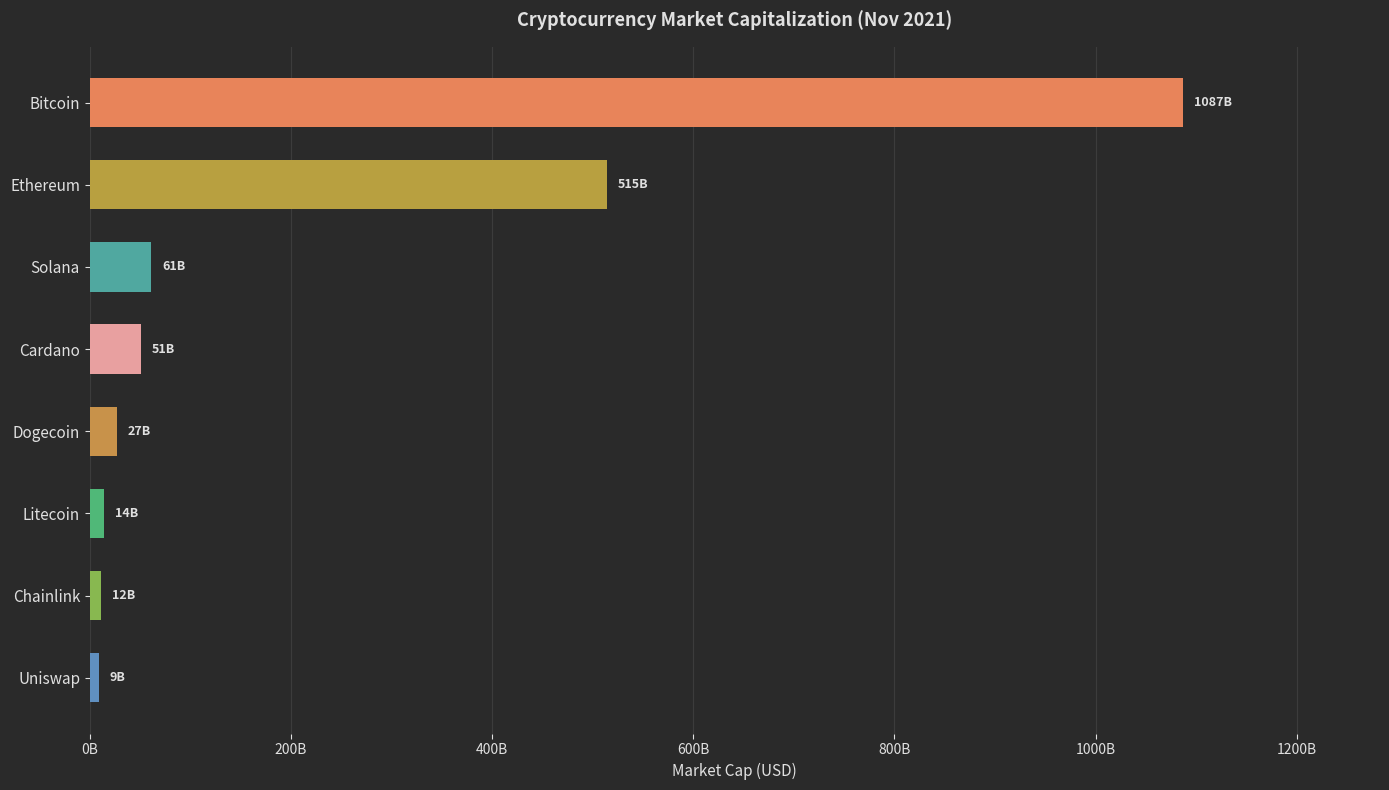

Does the chart contain any negative values?

No